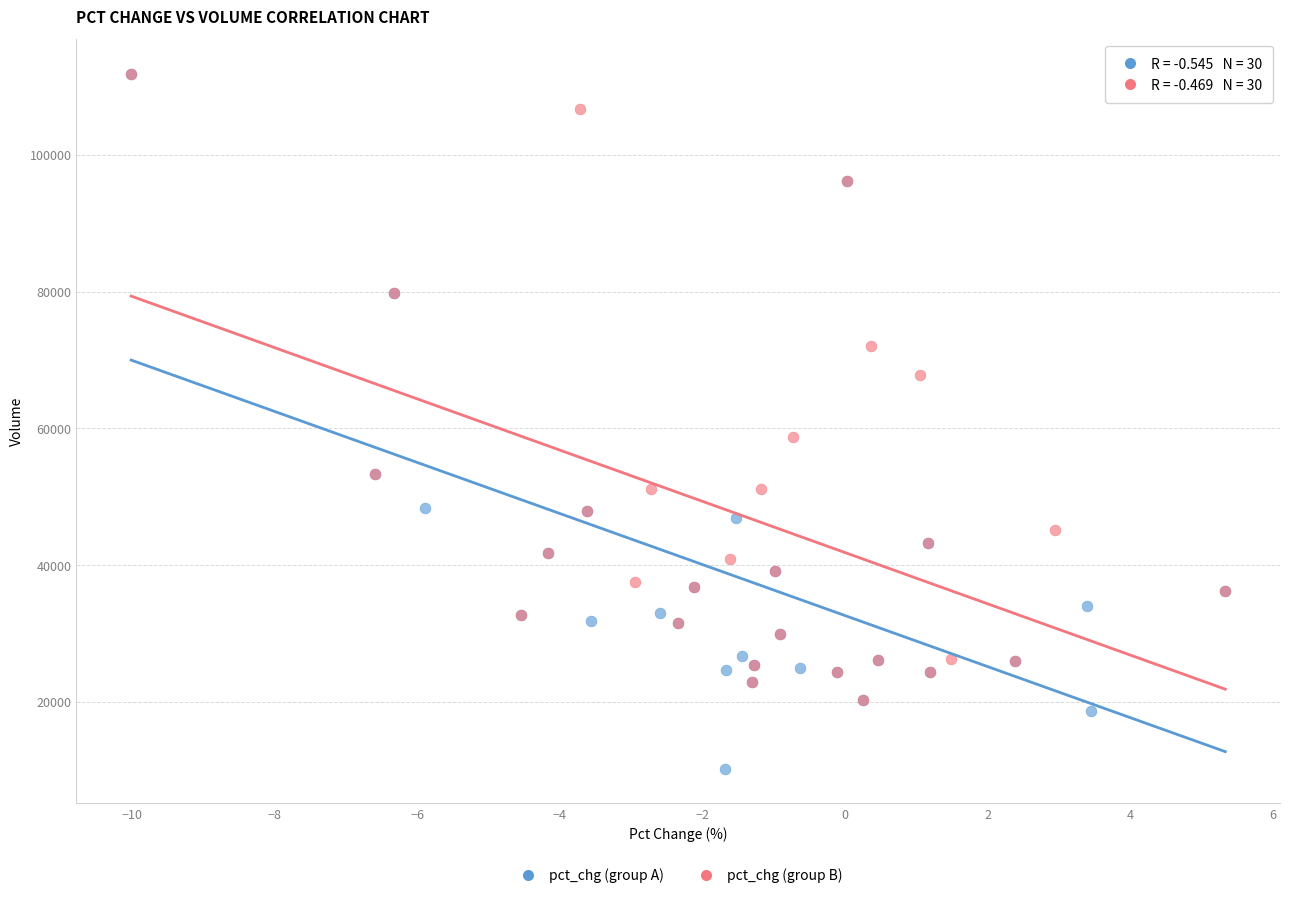

Which series has the widest spread of Y values?

pct_chg (group A)